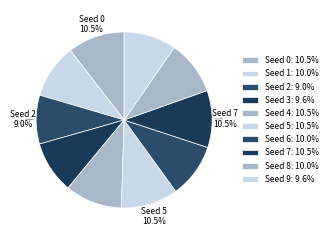

How many segments does this pie chart have?

10